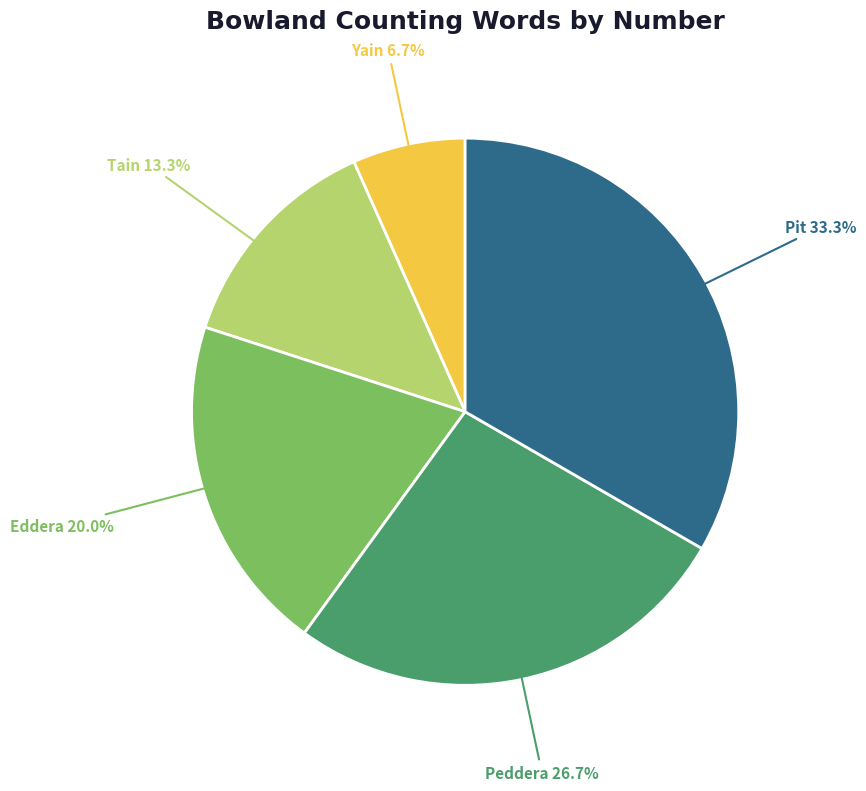

Does Peddera account for over 50% of the chart?

No